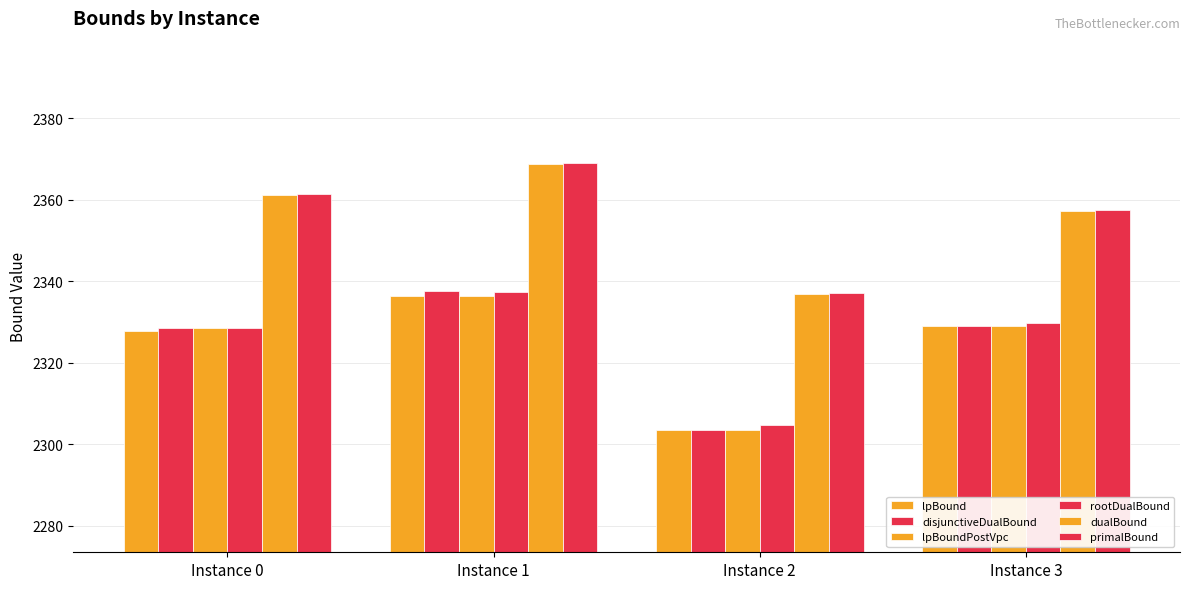

What is the difference between the highest and lowest values at Instance 0?

33.6